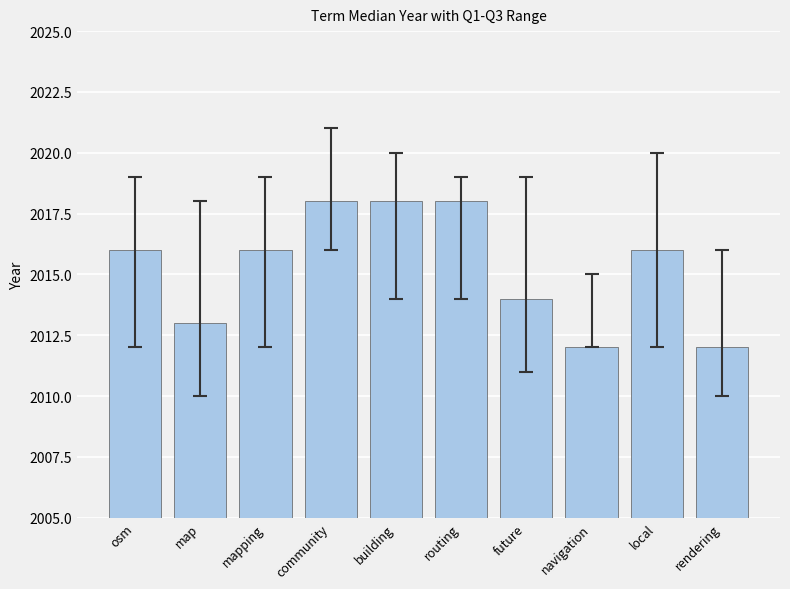

What is the difference between the maximum and second lowest values?

6